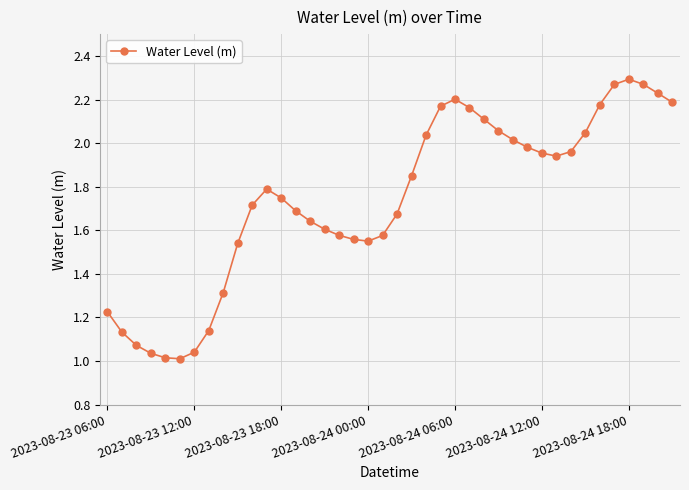

What is the sum of all values?

69.6